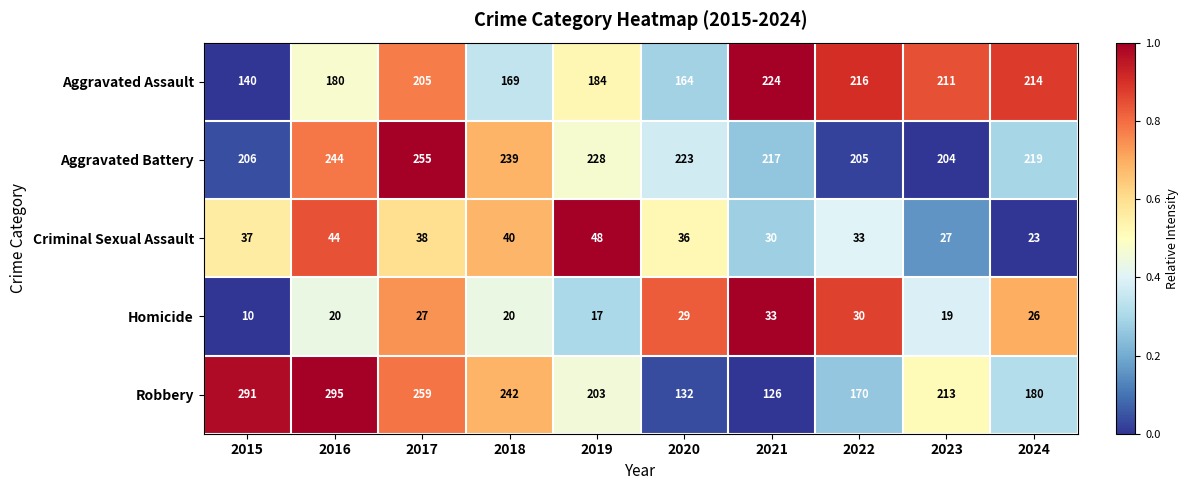

What is the sum of the Aggravated Battery values at 2022 and 2017?

460